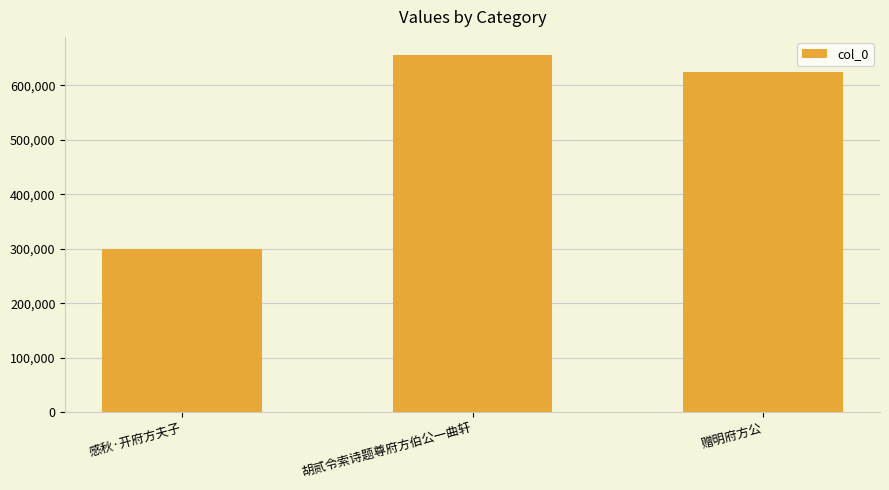

Read the value at 感秋·开府方夫子.

299770